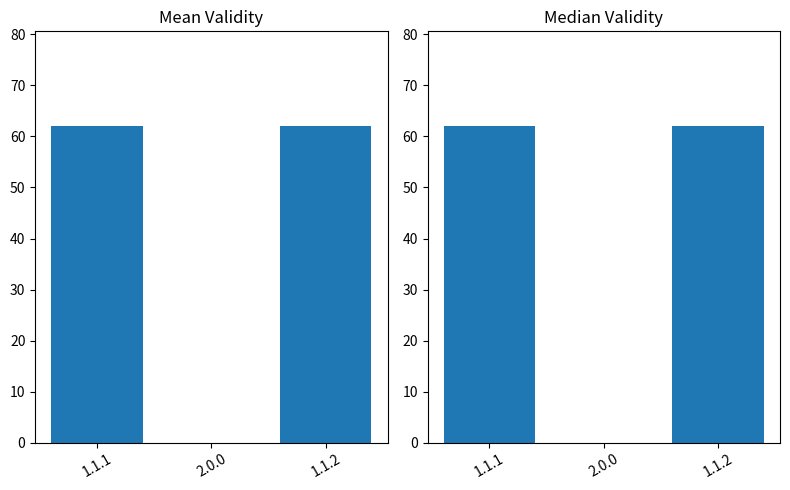

Which series has the largest range (max minus min)?

Mean Validity